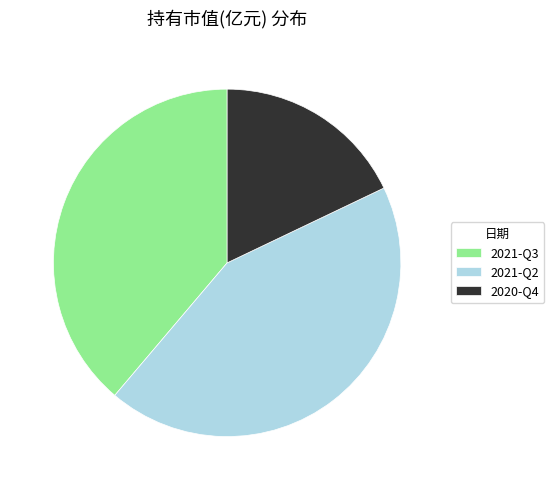

Between 2021-Q2 and 2020-Q4, which is larger?

2021-Q2